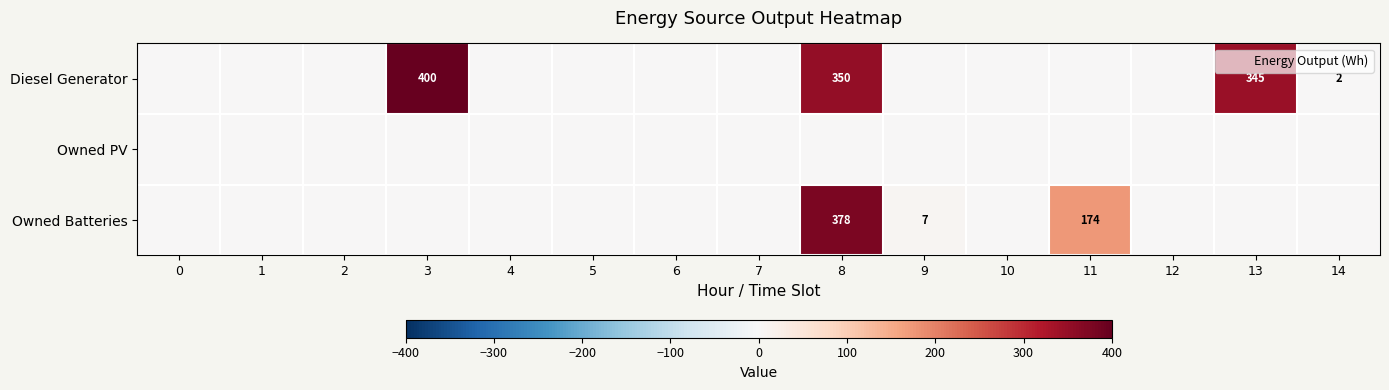

The Owned Batteries series shows 163 at 4. True or false?

False